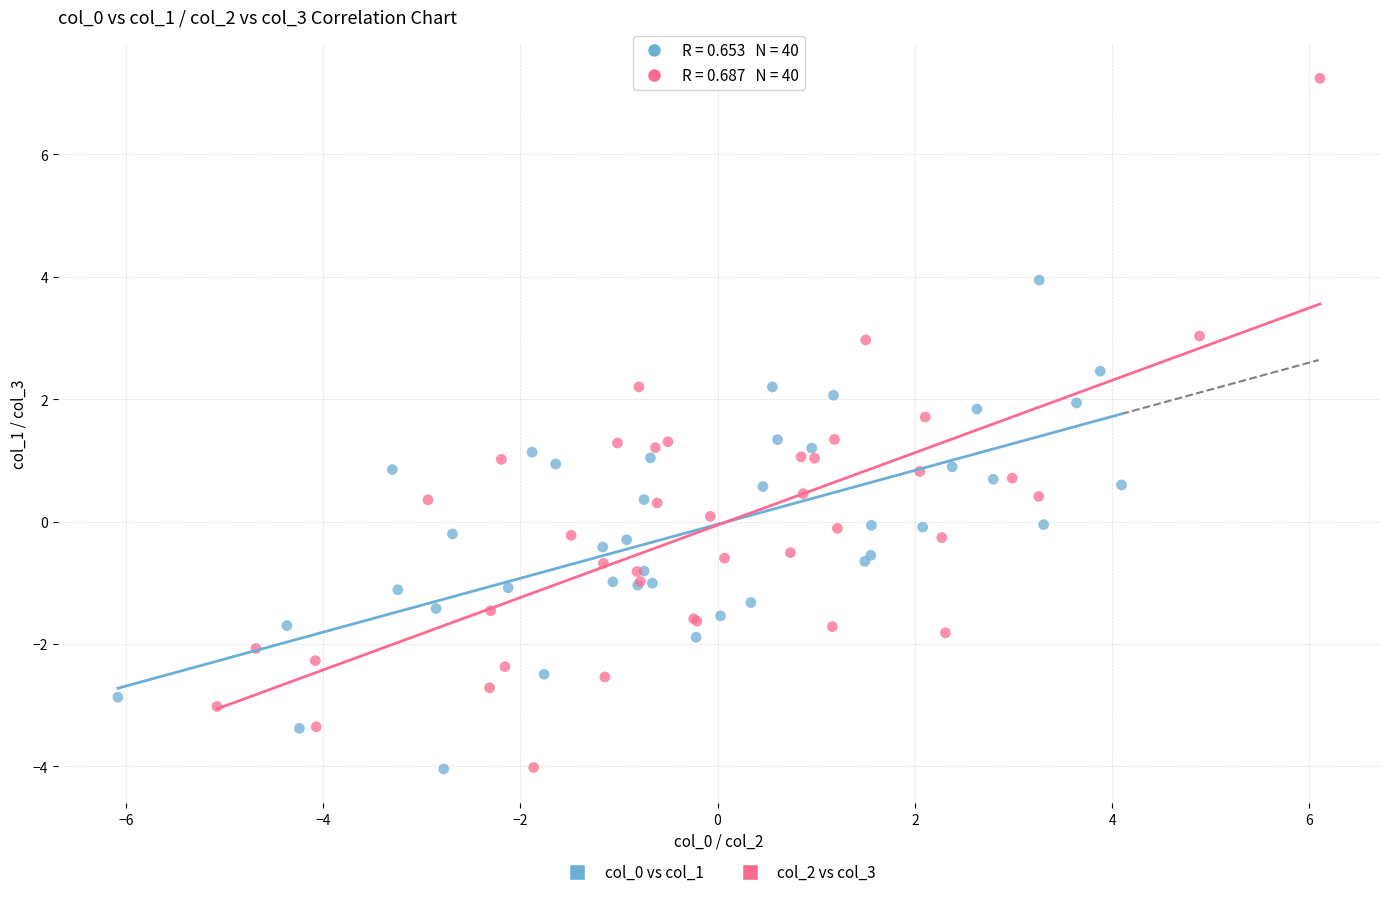

Which series contains the highest Y value?

col_2 vs col_3